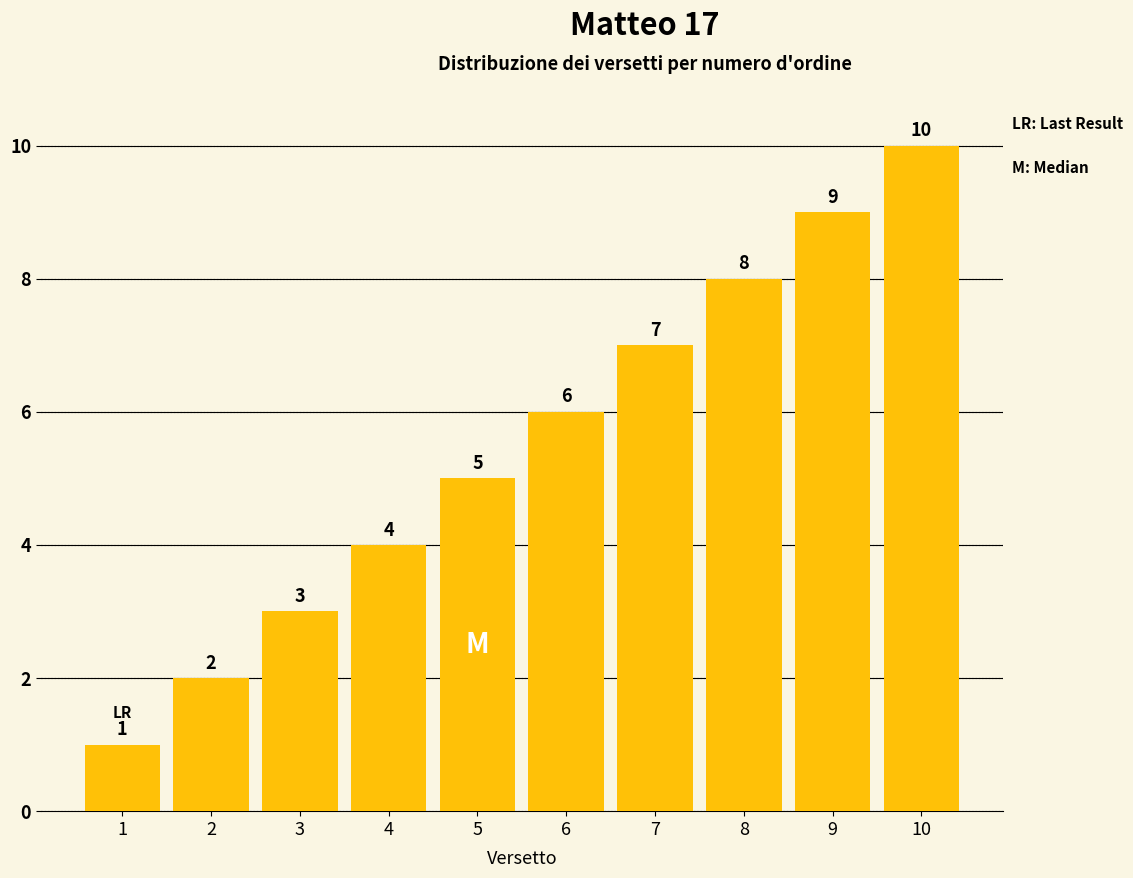

What is the value of the 4th bar from the left?

4